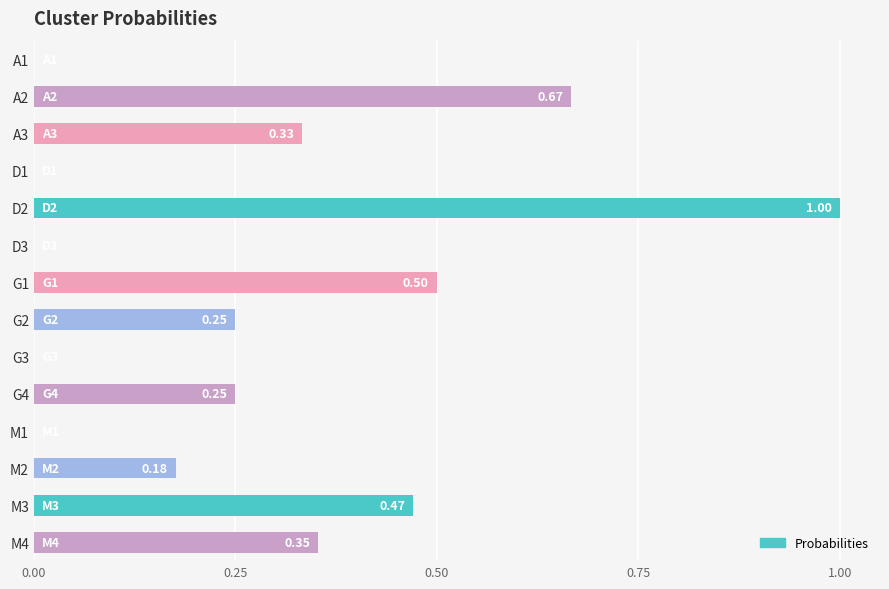

What is the sum of all values?

4.0